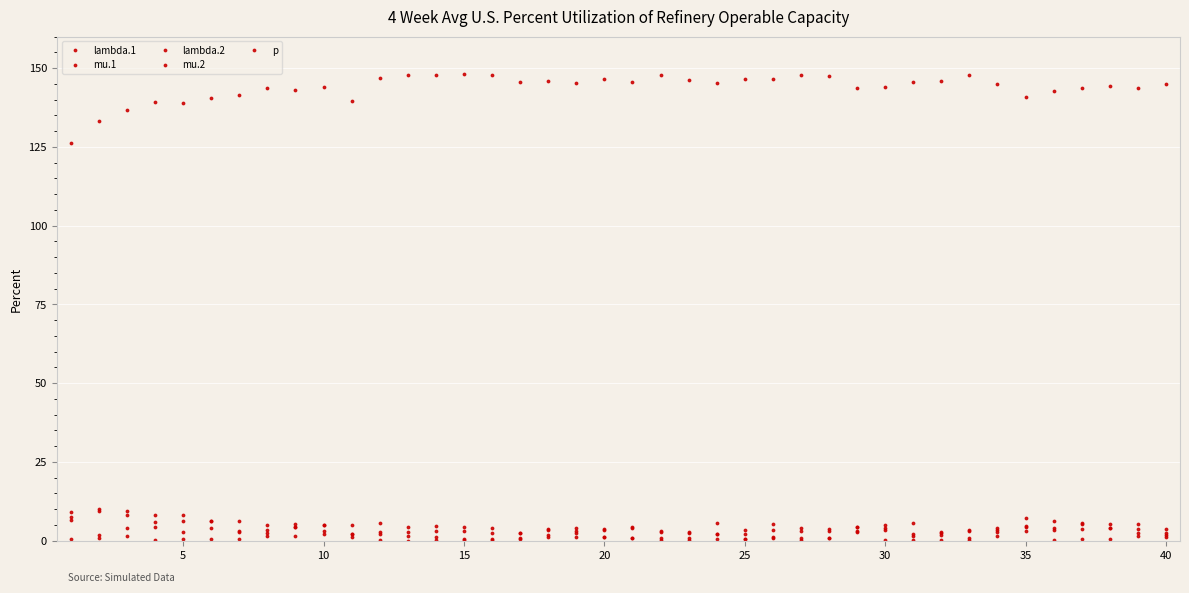

How many interior local peaks does the lambda.2 series have?

11